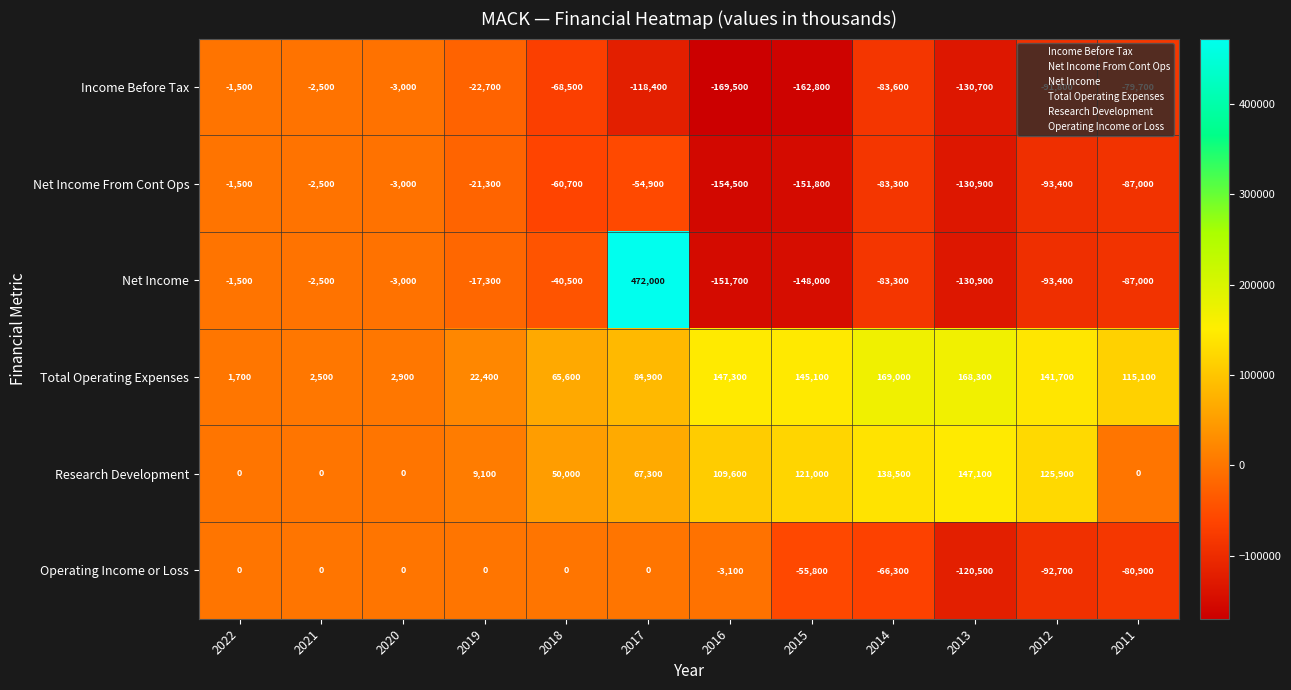

What is the difference between the highest and lowest values at 2021?

5000